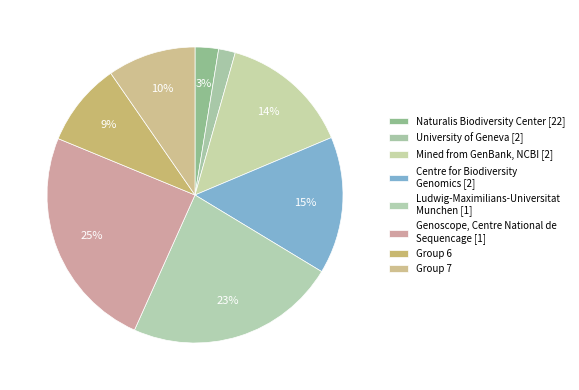

How many segments does this pie chart have?

8